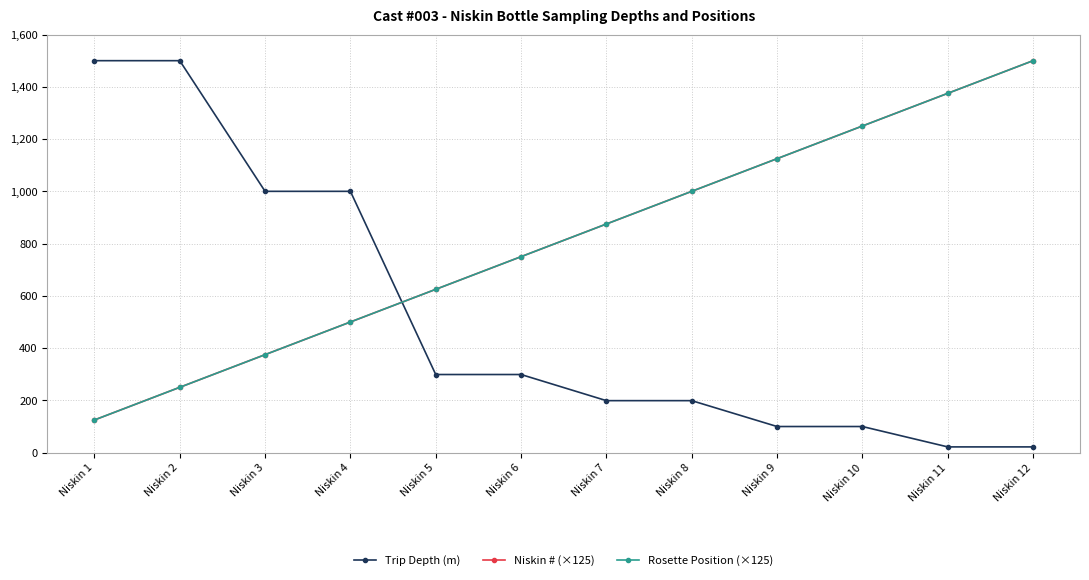

Is this an area chart (filled region under the line)?

No